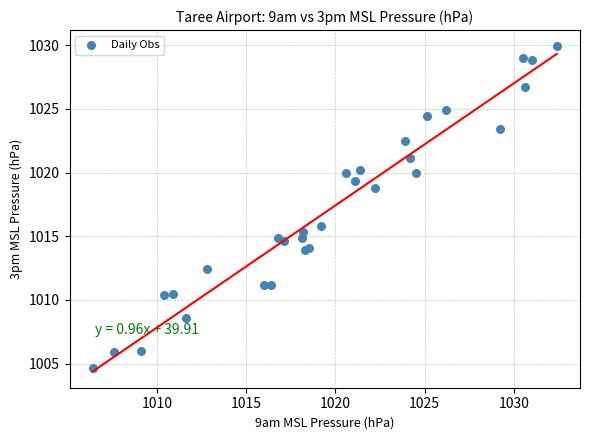

What Y value in the scatter plot is closest to 1017?

1015.8